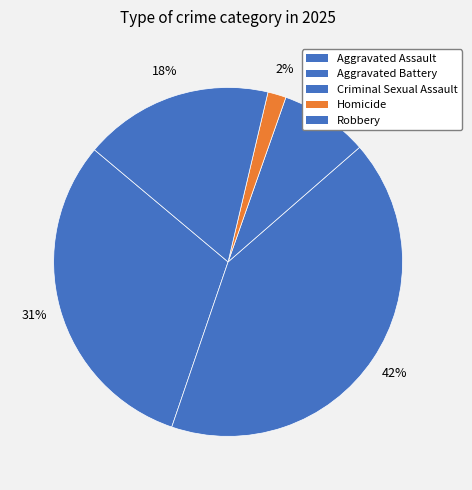

Combined, what portion of the pie is Criminal Sexual Assault and Aggravated Battery?

49.9%